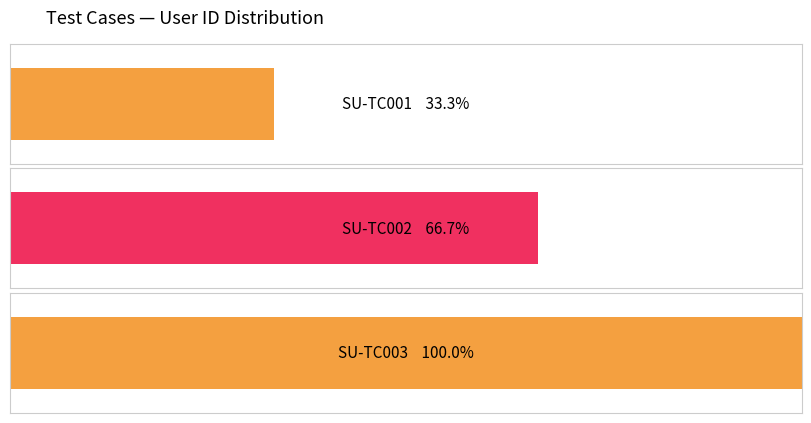

The value at SU-TC001 is 1. True or false?

True